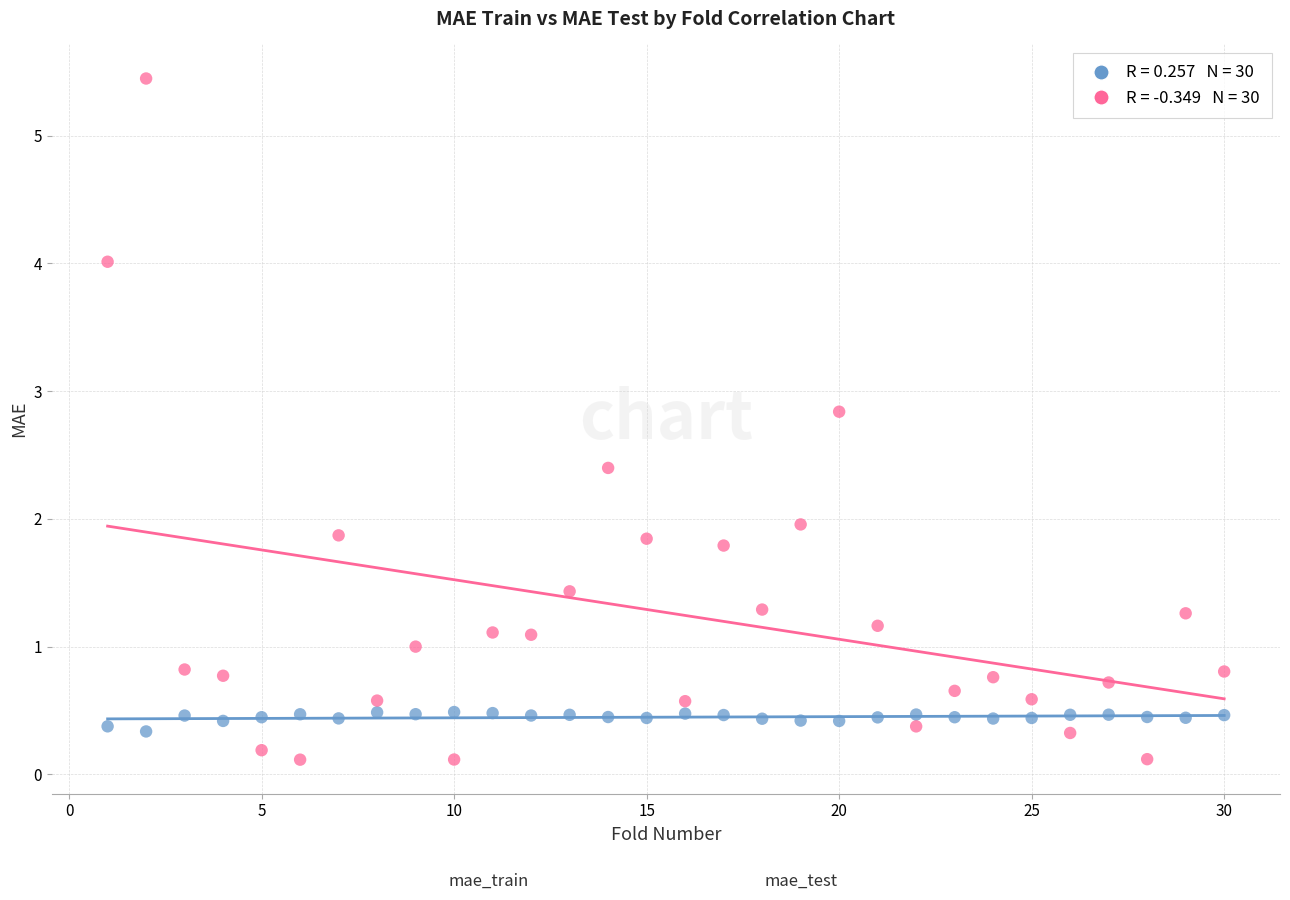

Across all data points, what is the range of Y values (max minus min)?

5.3